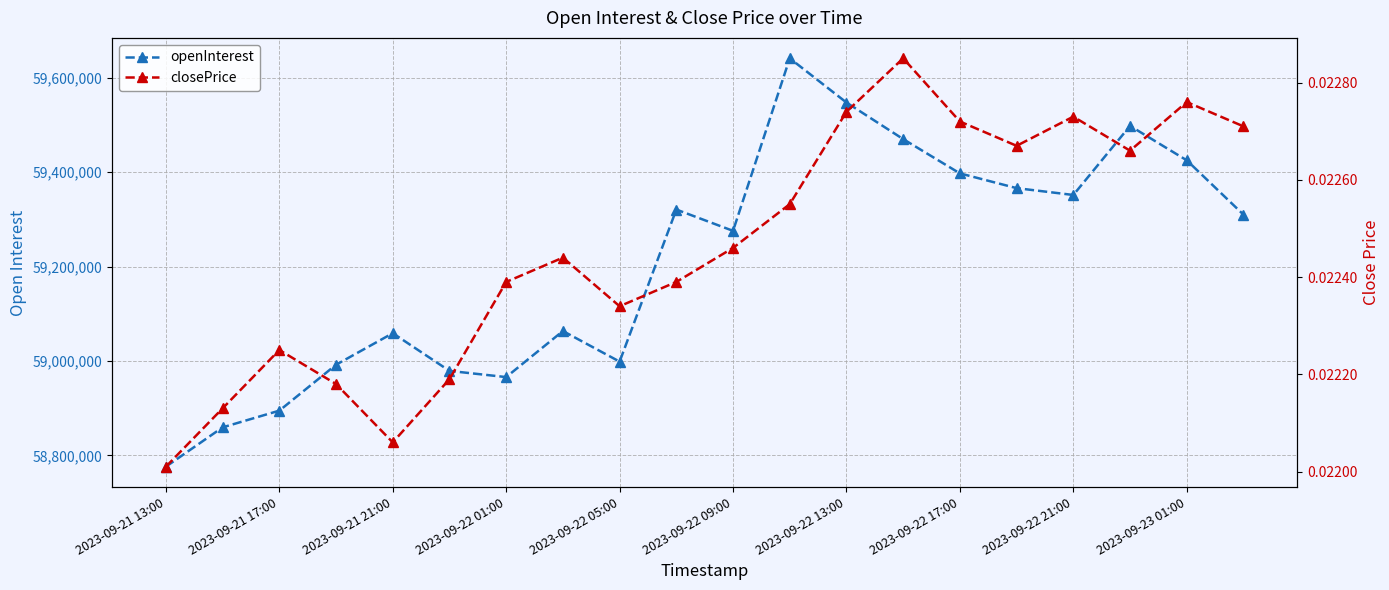

Which has a higher value, 17 or 16?

17